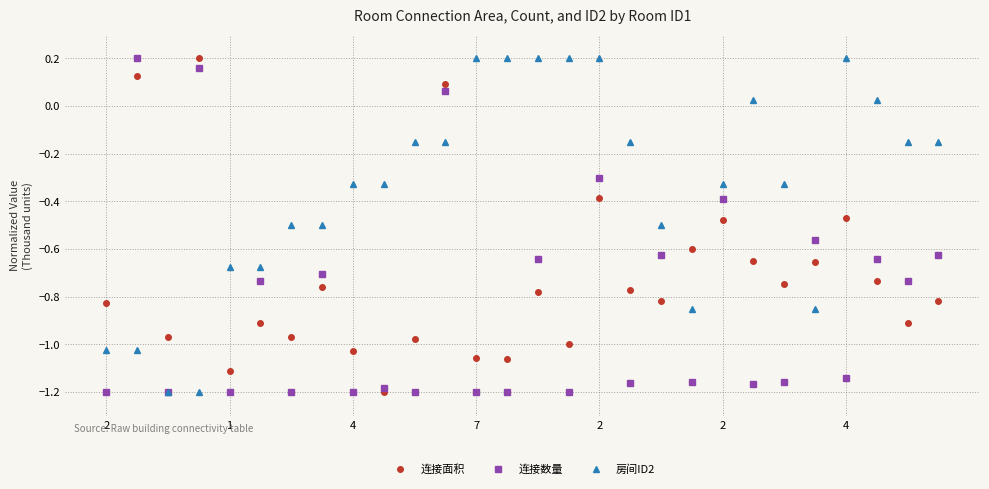

In 连接面积, how many points are higher than both neighbors (excluding endpoints)?

9